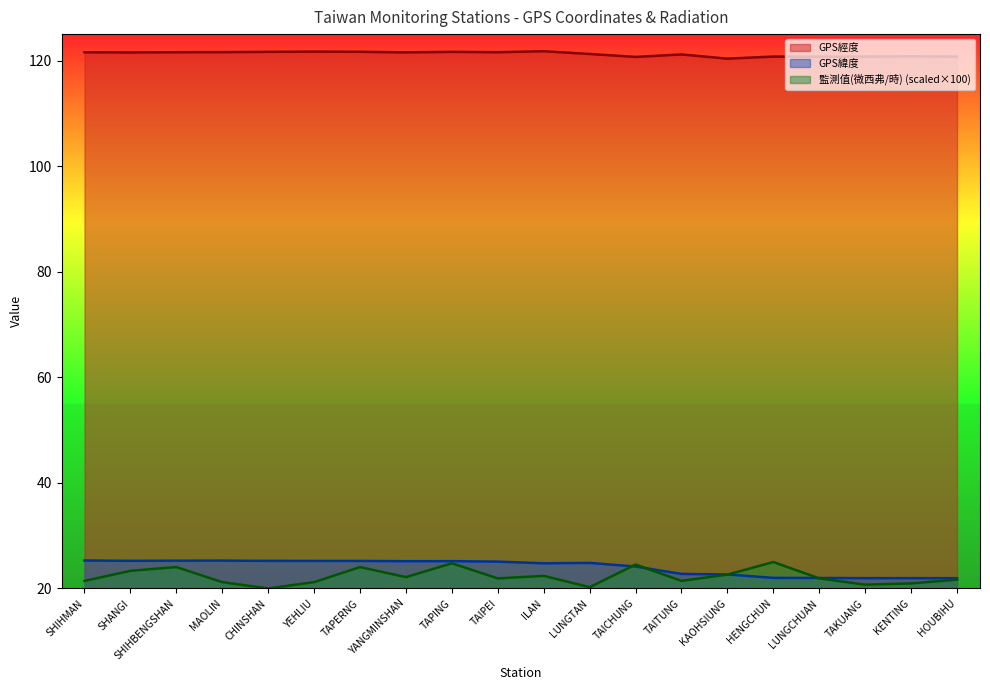

True or false: GPS經度 and GPS緯度 cross at least once.

False